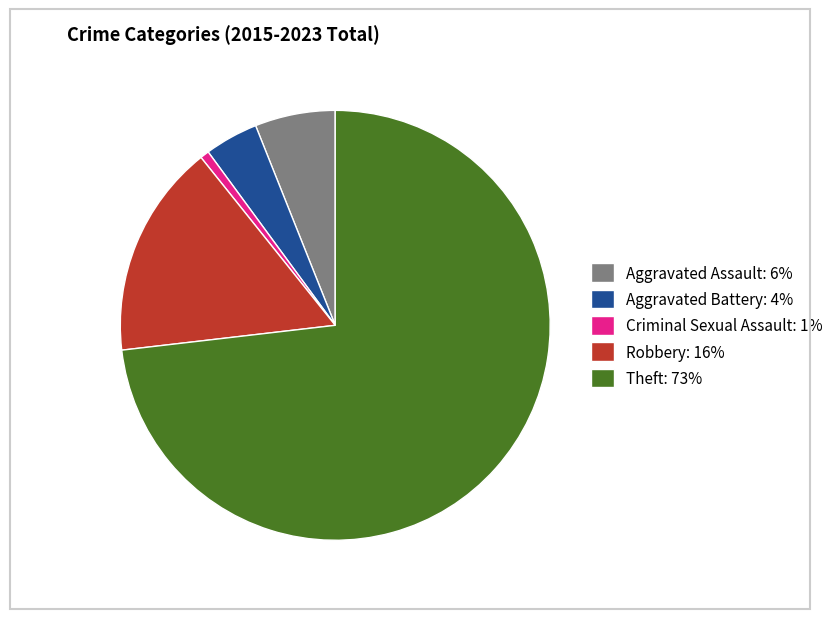

True or false: Aggravated Assault: 6% accounts for 6% of the total.

True